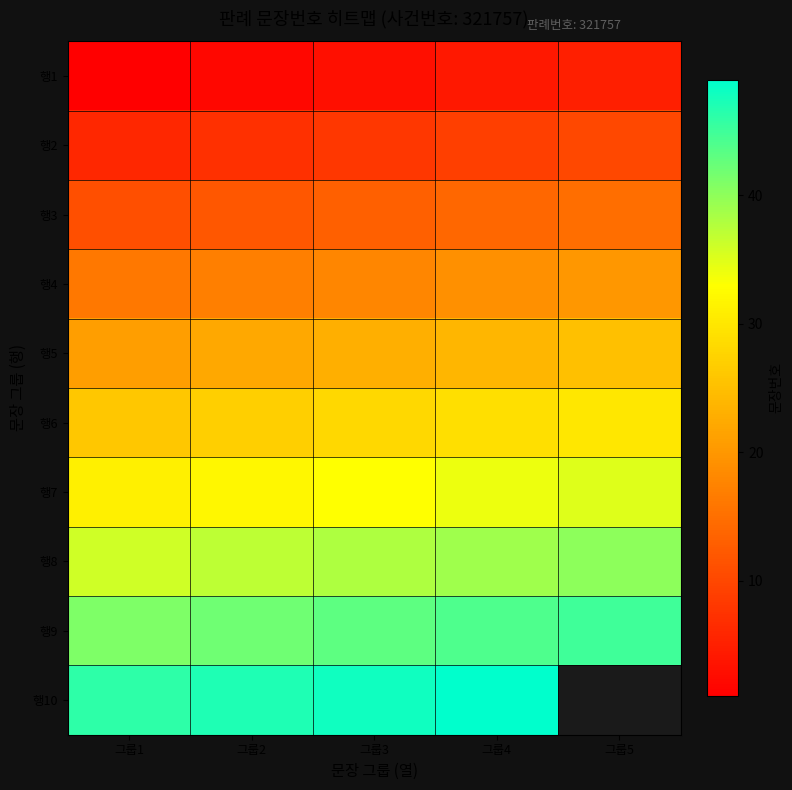

What is the maximum value shown in the chart?

49.0